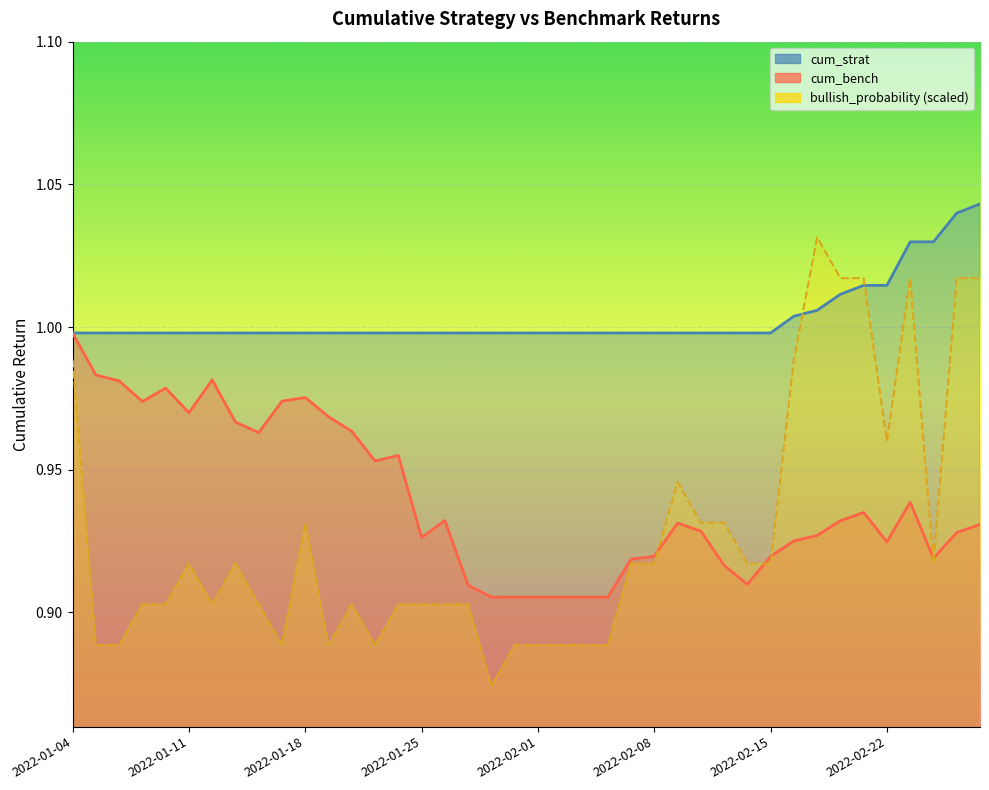

Does the chart display data point markers on the line(s)?

No